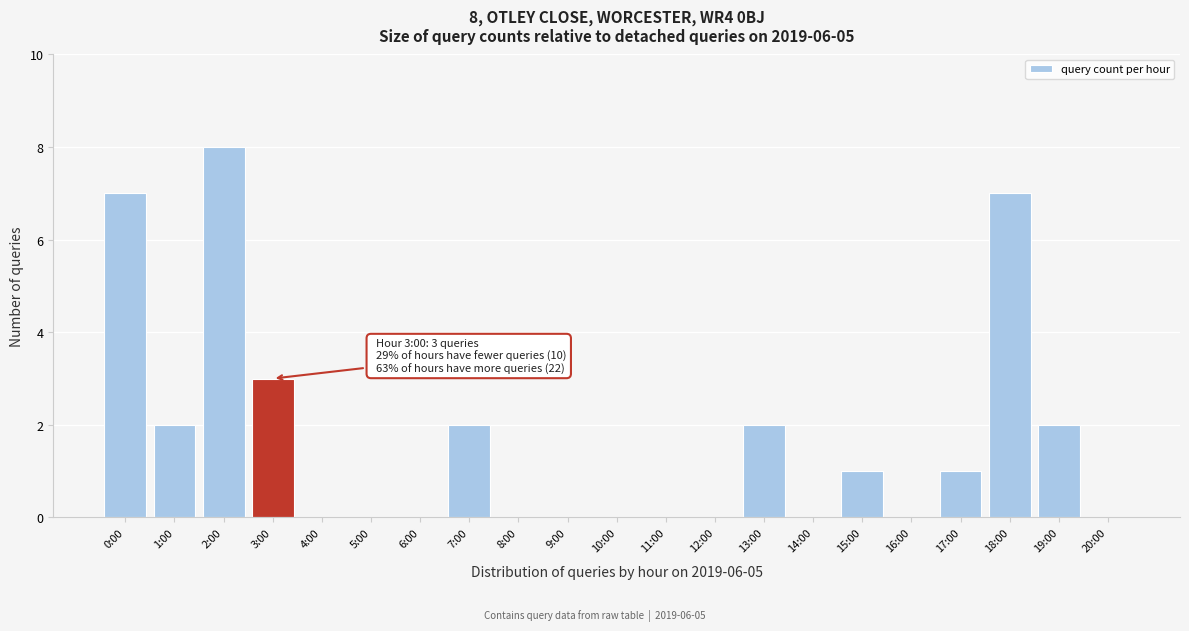

Reading left to right, list all the values displayed in this chart.

0:00=7	1:00=2	2:00=8	3:00=3	4:00=0	5:00=0	6:00=0	7:00=2	8:00=0	9:00=0	10:00=0	11:00=0	12:00=0	13:00=2	14:00=0	15:00=1	16:00=0	17:00=1	18:00=7	19:00=2	20:00=0